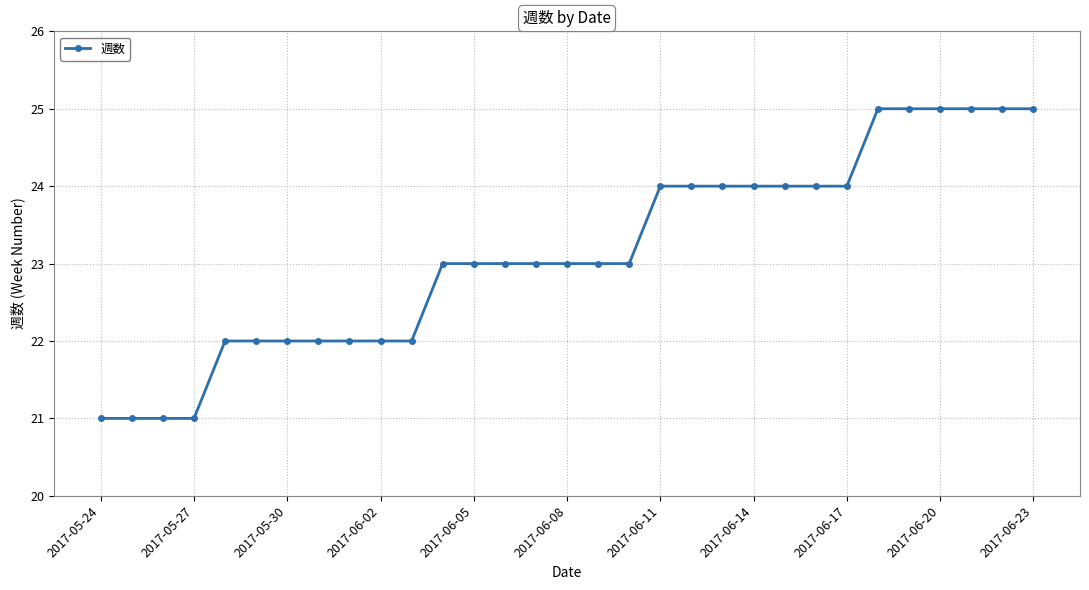

Reading left to right, list all the values displayed in this chart.

21	21	21	21	22	22	22	22	22	22	22	23	23	23	23	23	23	23	24	24	24	24	24	24	24	25	25	25	25	25	25